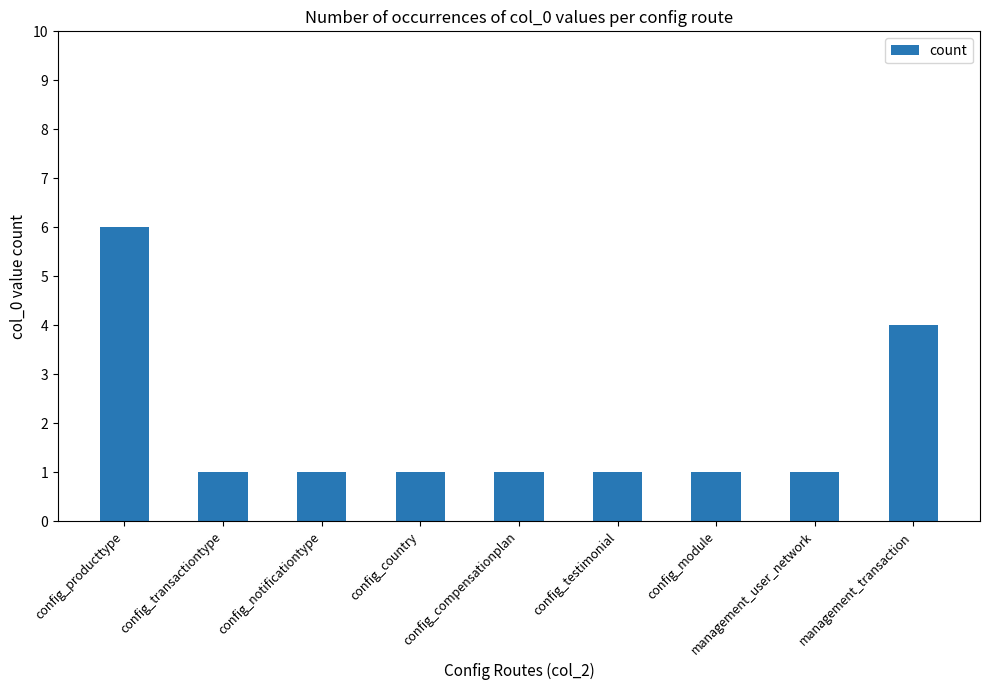

What is the sum of all values?

17